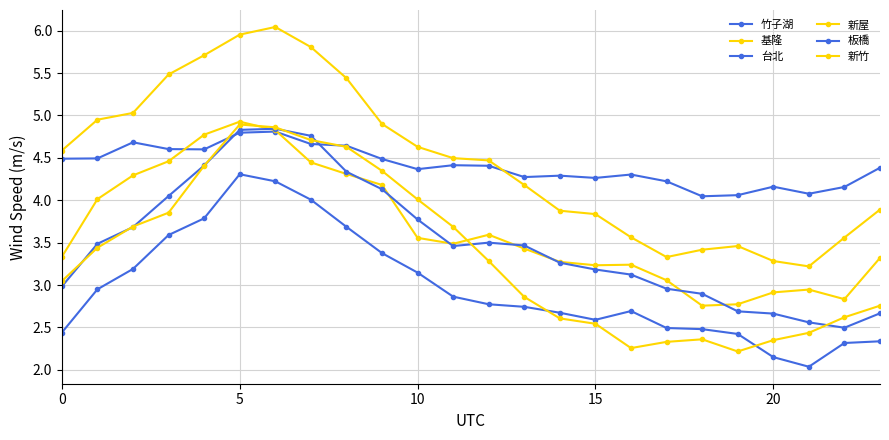

How many categories are shown in the chart?

24